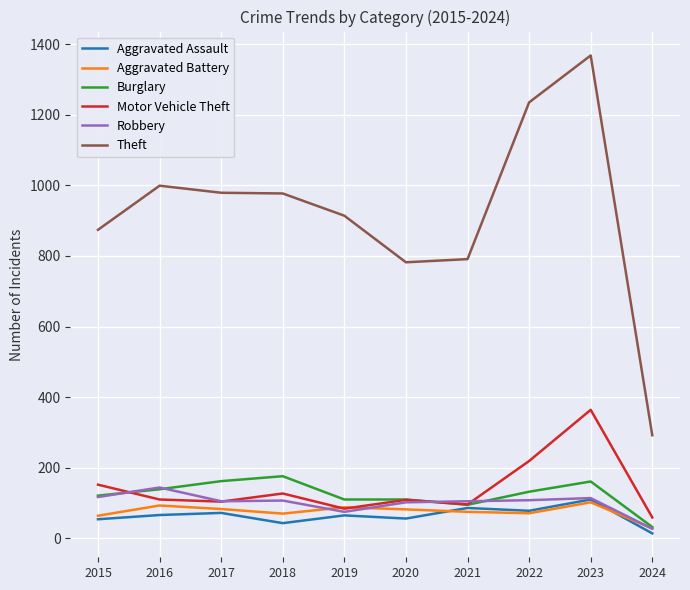

What is the sum of all Aggravated Battery values?

756